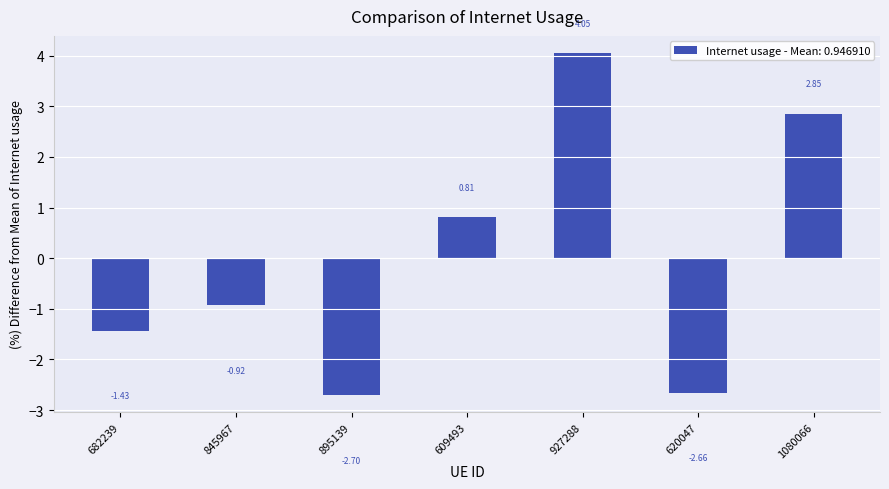

Are the bars horizontal?

No